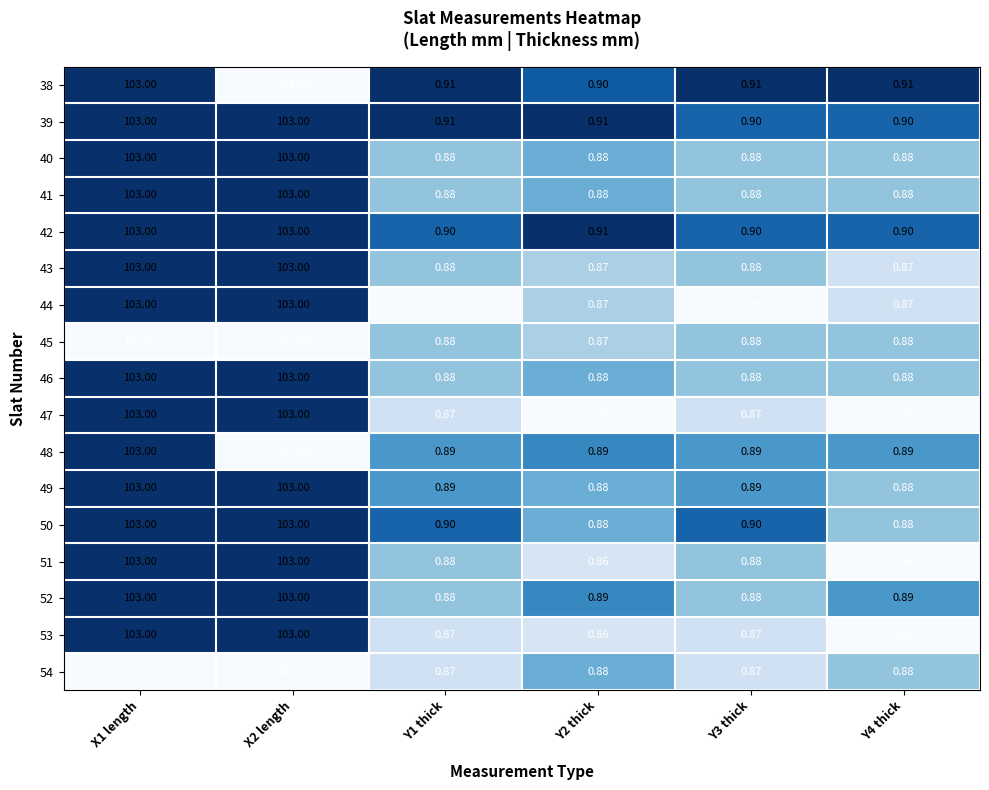

Rank the series at Y1 thick from highest to lowest value.

38, 39, 42, 50, 48, 49, 40, 41, 43, 45, 46, 51, 52, 47, 53, 54, 44